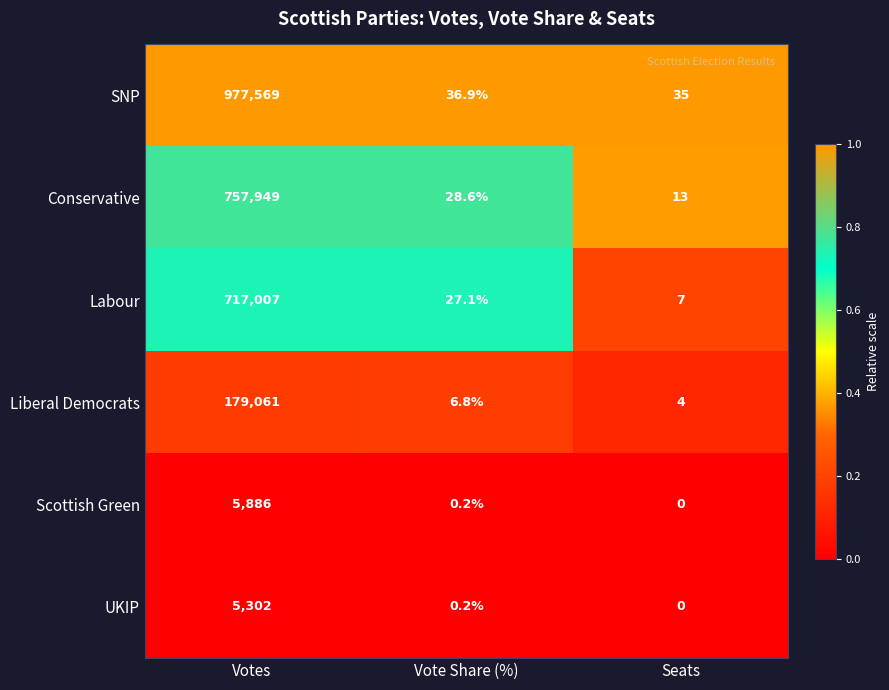

Where does the SNP series first go above 36?

Votes